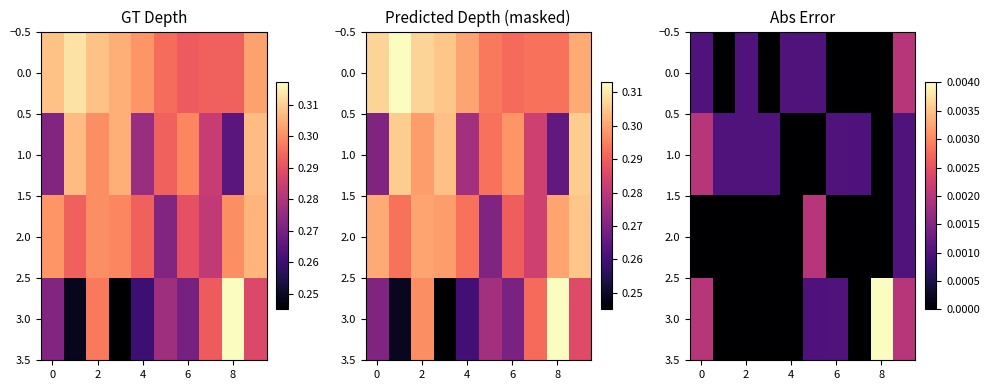

How many data points does each series have?

10